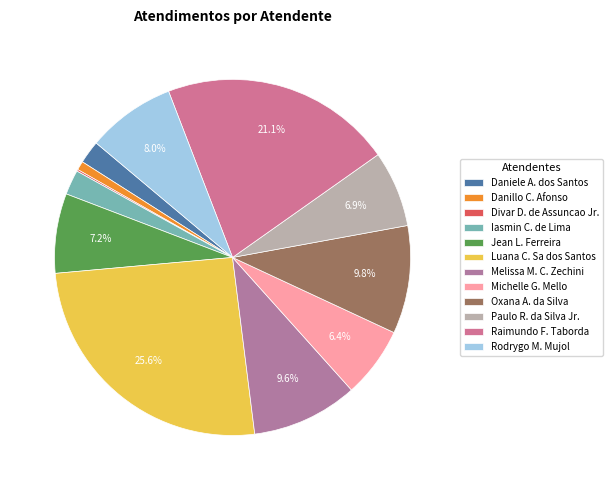

Which slice is the largest?

Luana C. Sa dos Santos